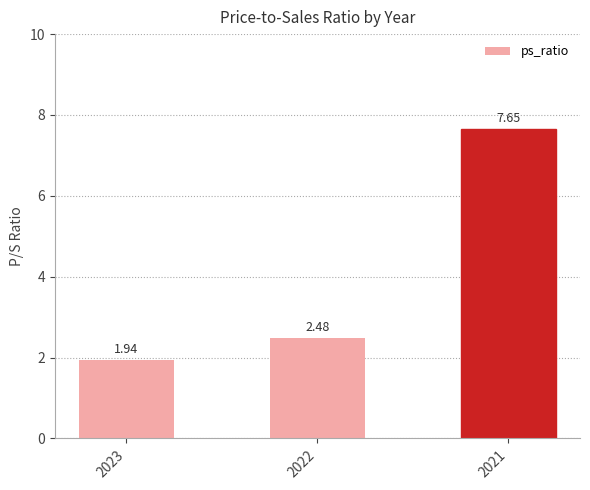

Are the bars grouped side by side (vs. stacked)?

No